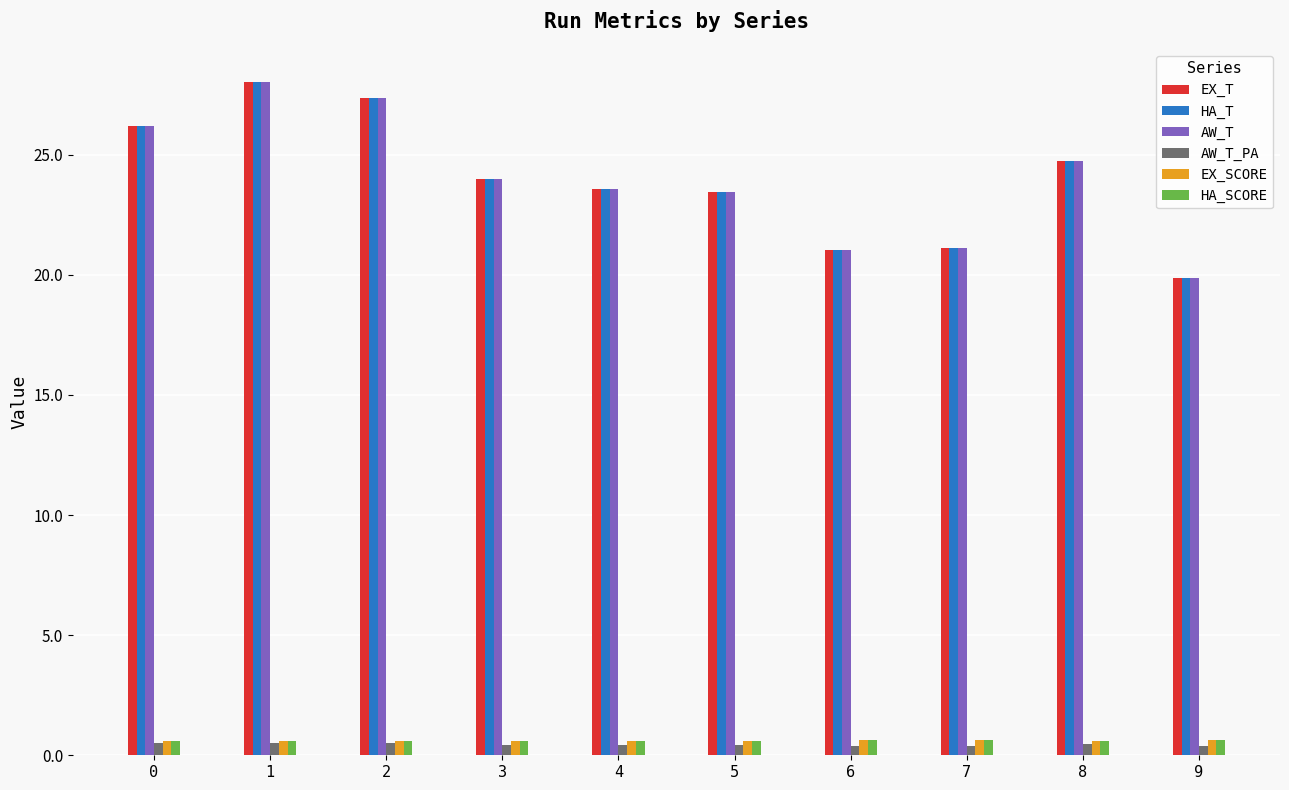

True or false: EX_T has a value of 27.4 at 2.

True